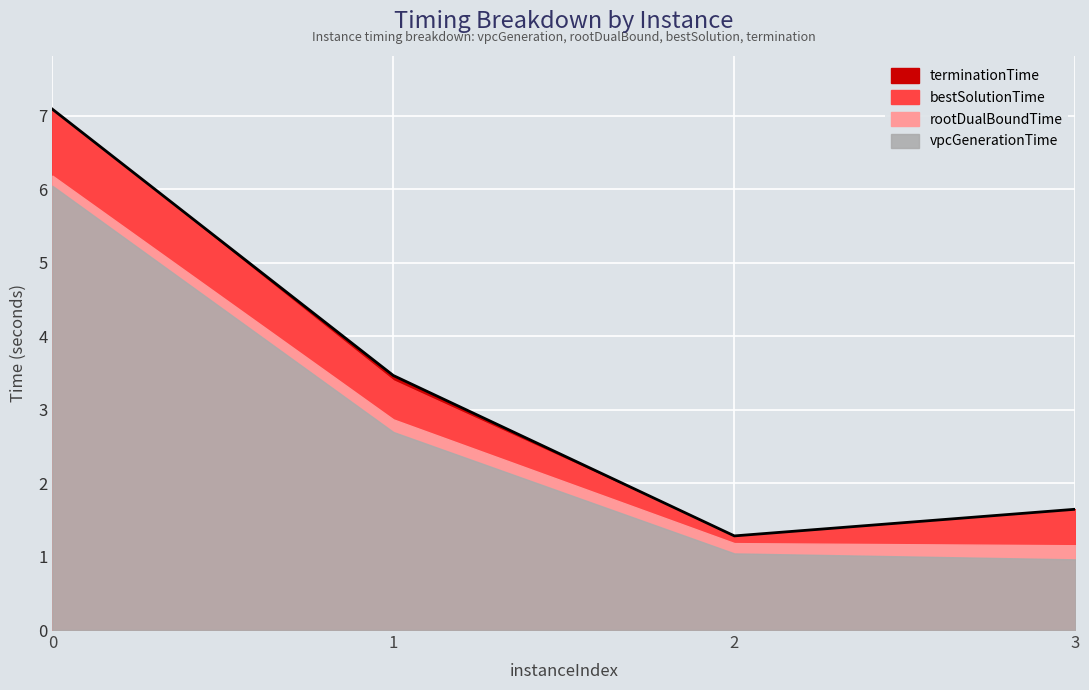

Rank the series at 0 from lowest to highest value.

vpcGenerationTime, rootDualBoundTime, bestSolutionTime, terminationTime